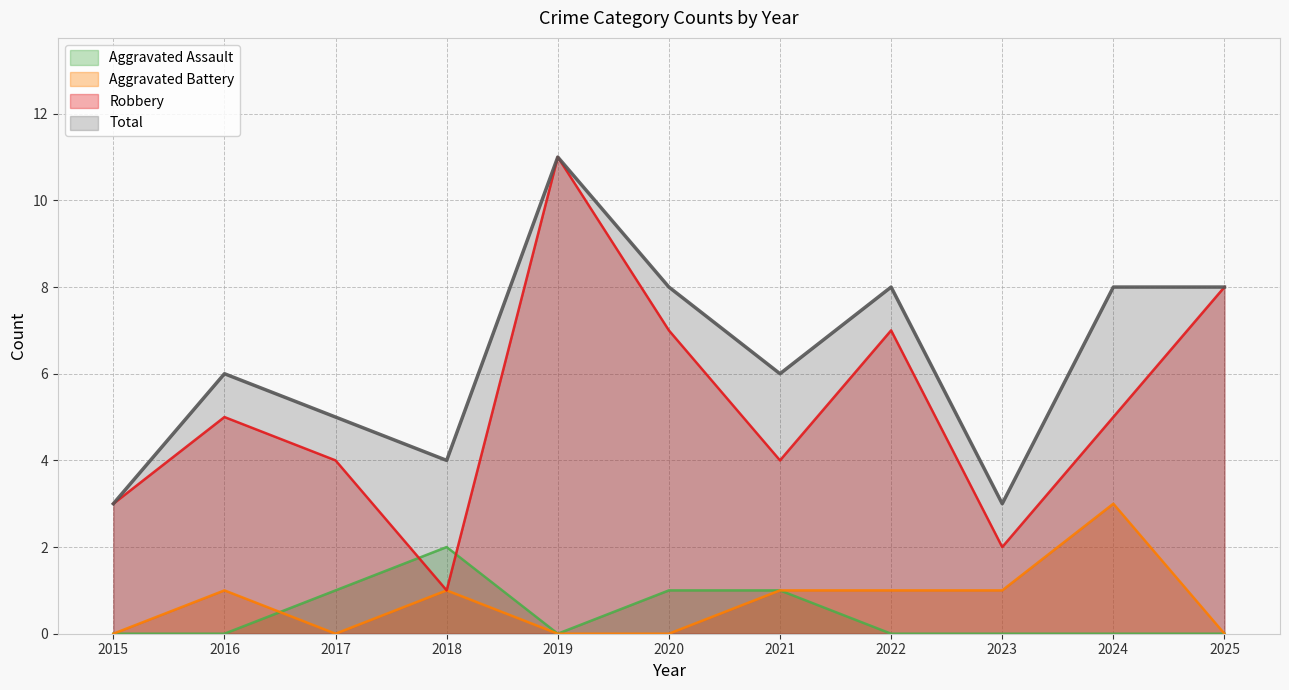

Reading right to left, list all the values displayed in this chart.

Aggravated Assault: 2025=0	2024=0	2023=0	2022=0	2021=1	2020=1	2019=0	2018=2	2017=1	2016=0	2015=0
Aggravated Battery: 2025=0	2024=3	2023=1	2022=1	2021=1	2020=0	2019=0	2018=1	2017=0	2016=1	2015=0
Robbery: 2025=8	2024=5	2023=2	2022=7	2021=4	2020=7	2019=11	2018=1	2017=4	2016=5	2015=3
Total: 2025=8	2024=8	2023=3	2022=8	2021=6	2020=8	2019=11	2018=4	2017=5	2016=6	2015=3